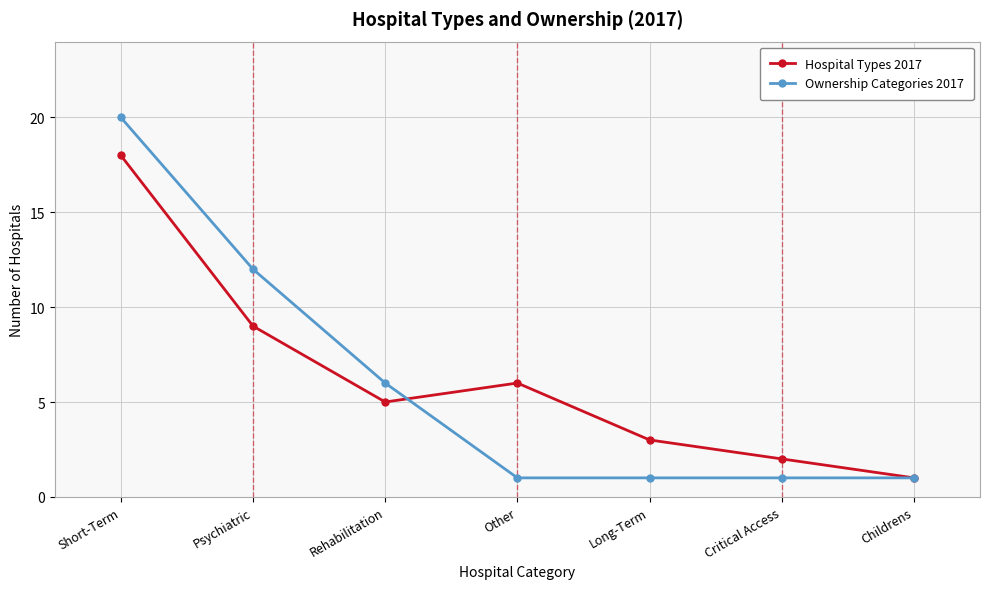

Read the Hospital Types 2017 value at Psychiatric, to the nearest 5.

10